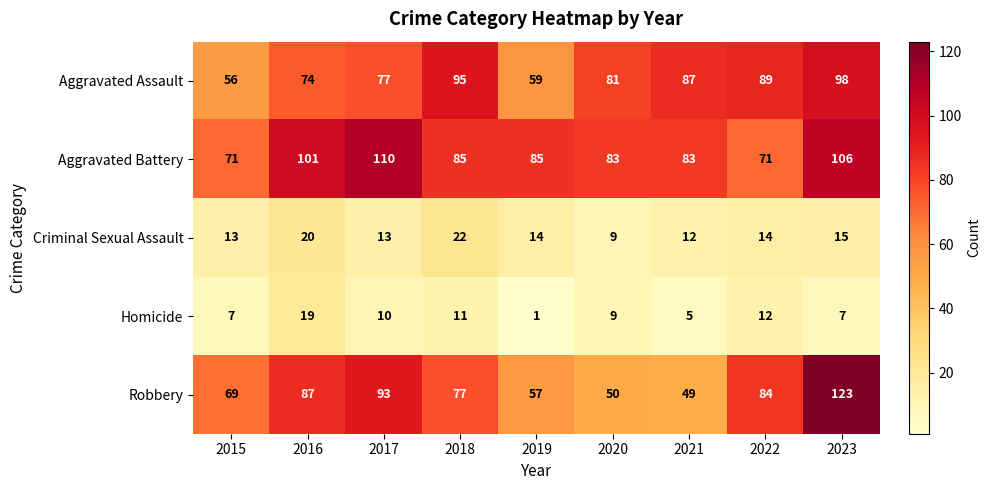

True or false: Aggravated Assault has a value of 74 at 2016.

True